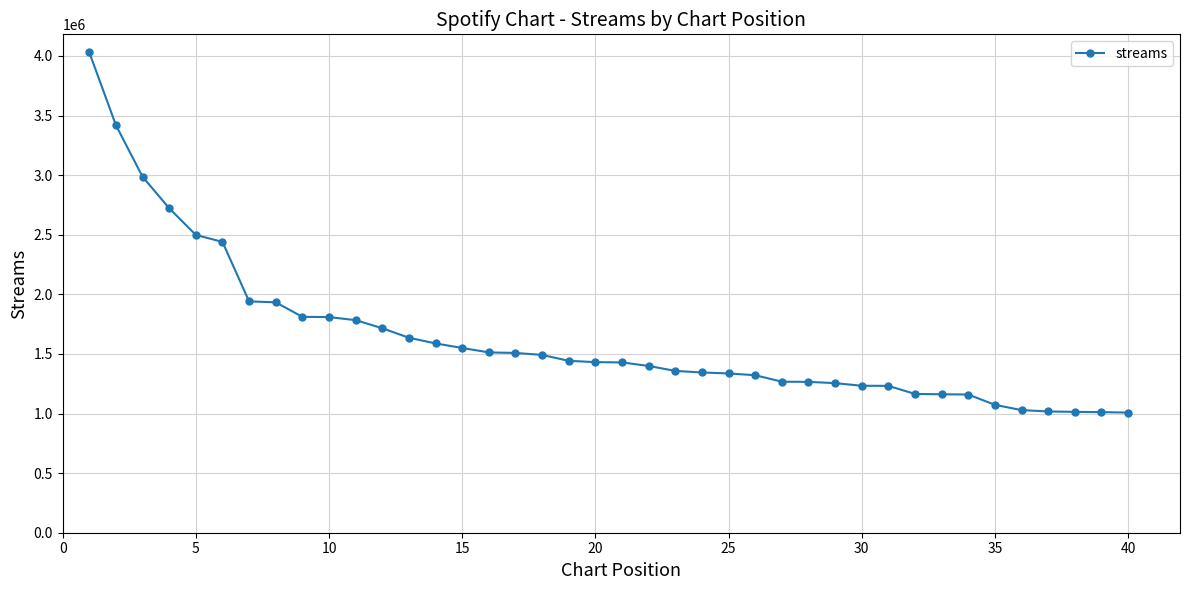

What is the sum of all values?

65328096